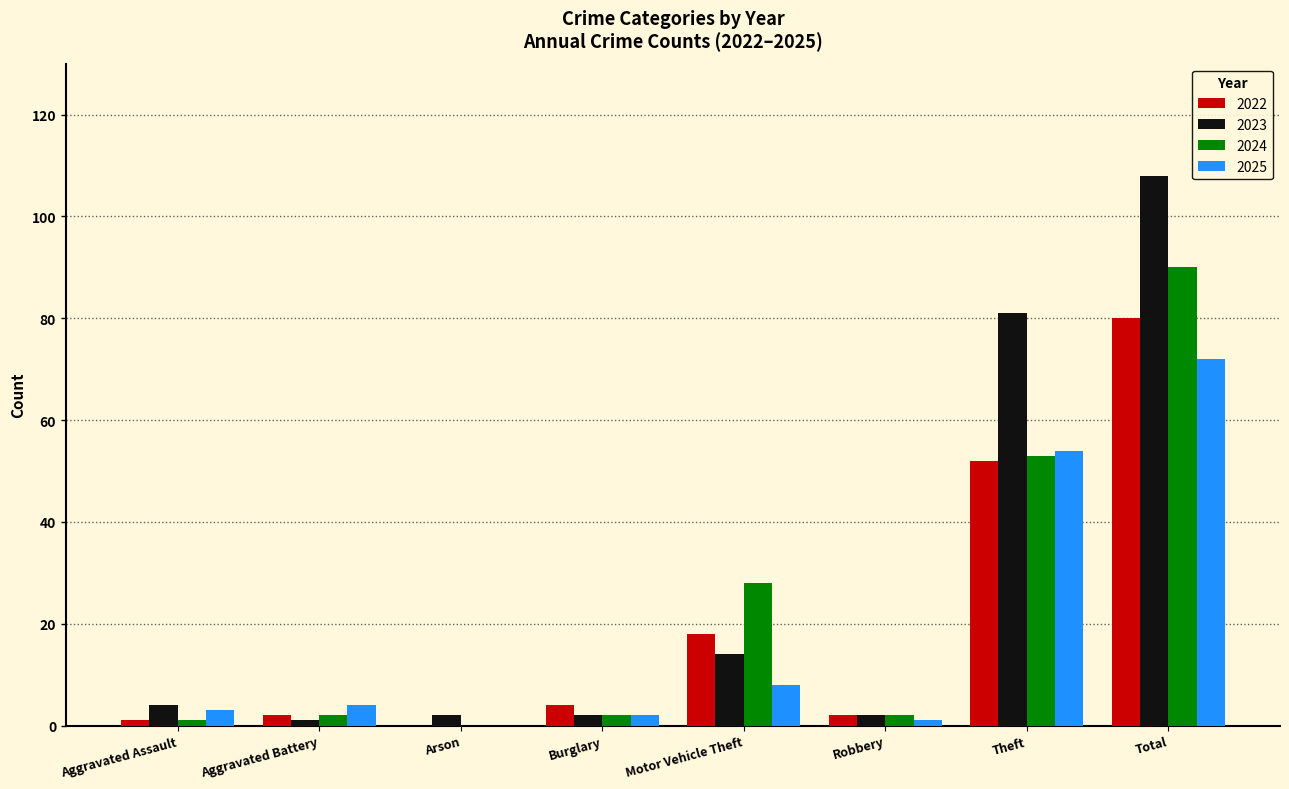

Between Theft and Total, which series saw the biggest shift?

2024